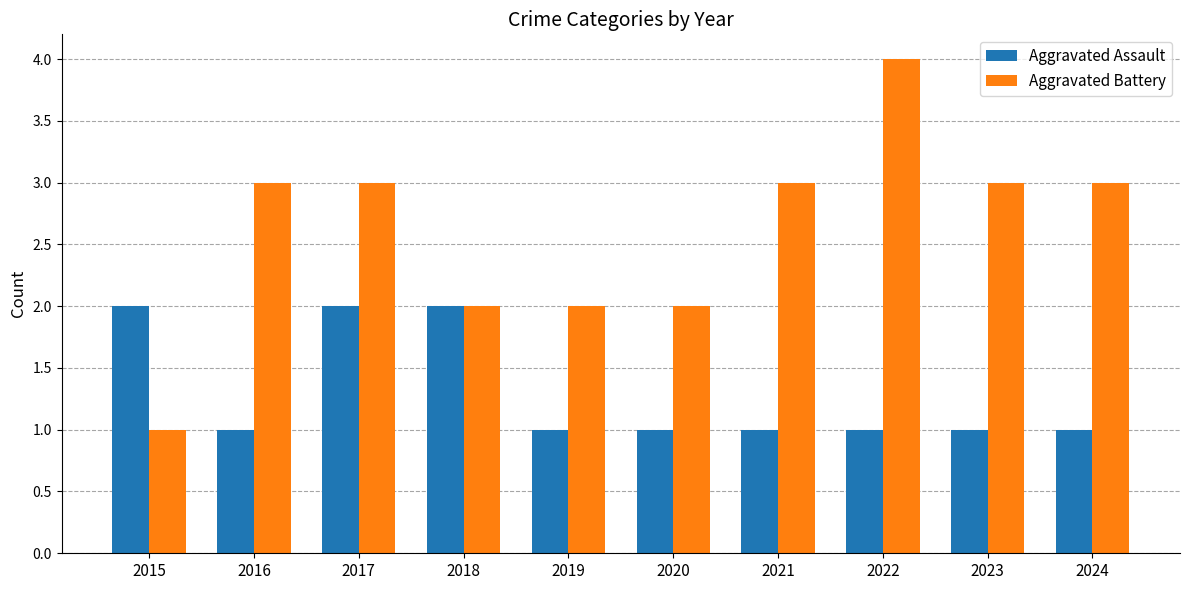

True or false: Aggravated Battery has a value of 2 at 2015.

False